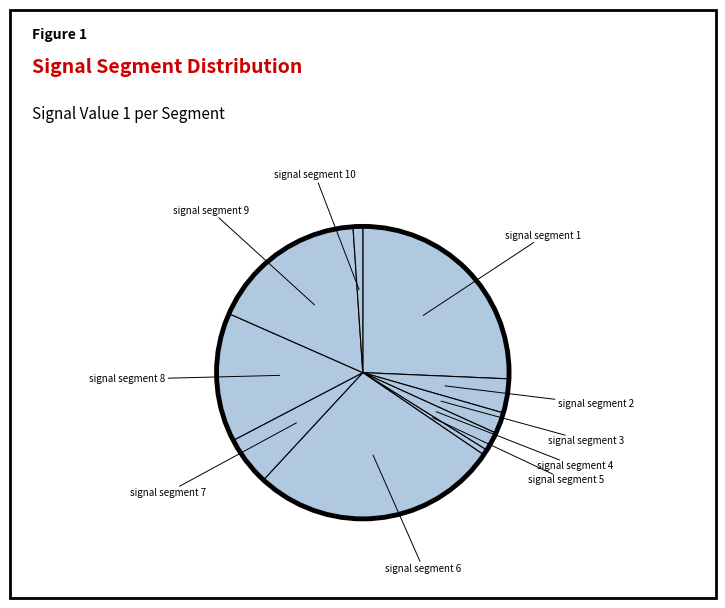

How many segments does this pie chart have?

10